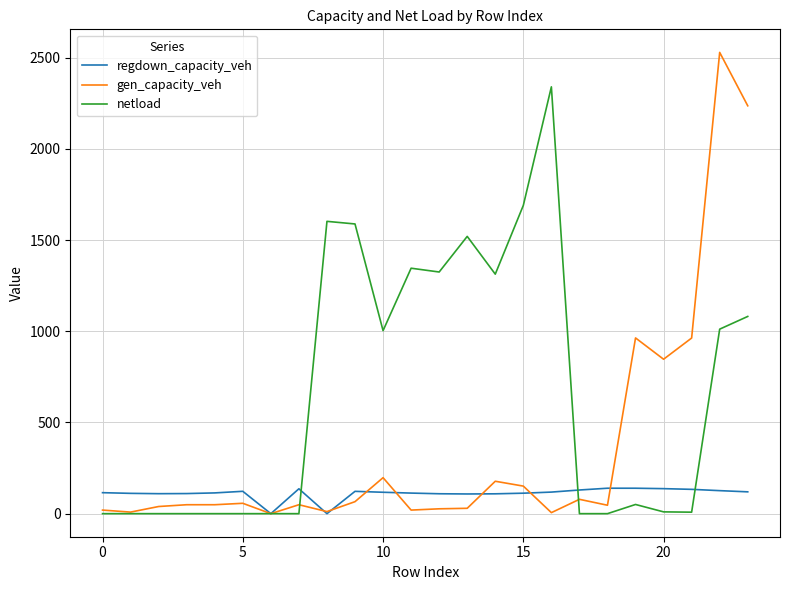

True or false: gen_capacity_veh has more than 0 points higher than both neighbors.

True